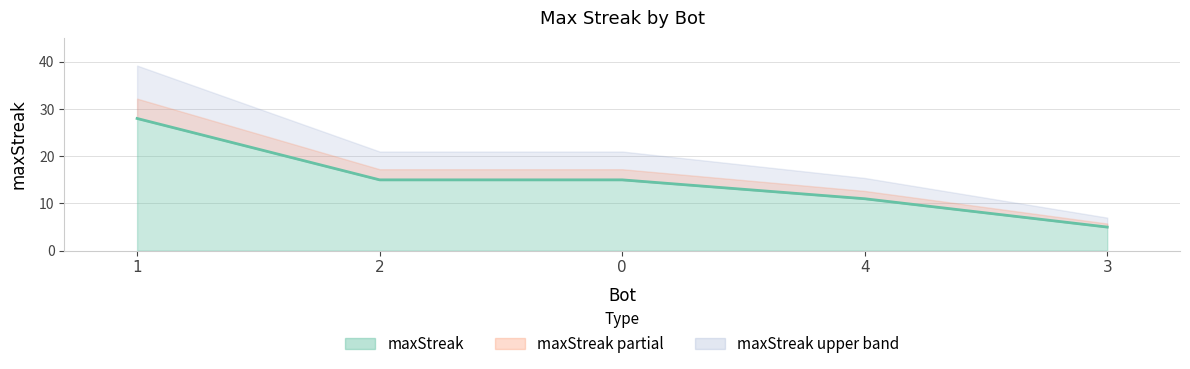

What is the difference between the values at 2 and 4?

4